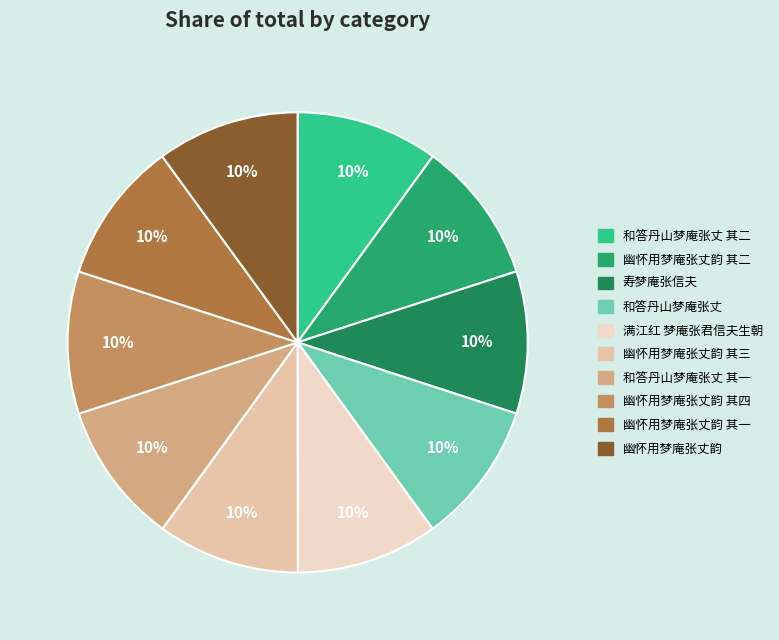

How many slices are in this pie chart?

10